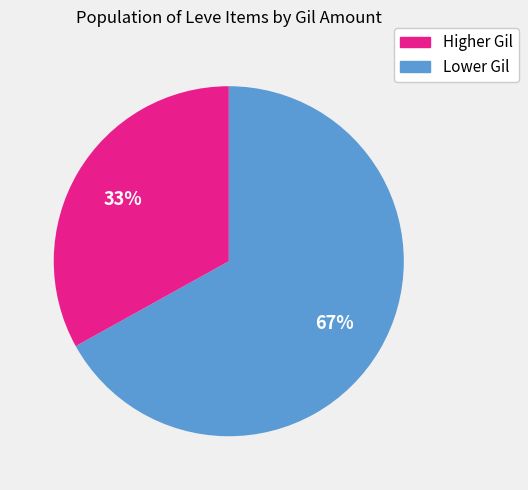

To the nearest percent, what is the difference between the largest and smallest slice percentages?

34%